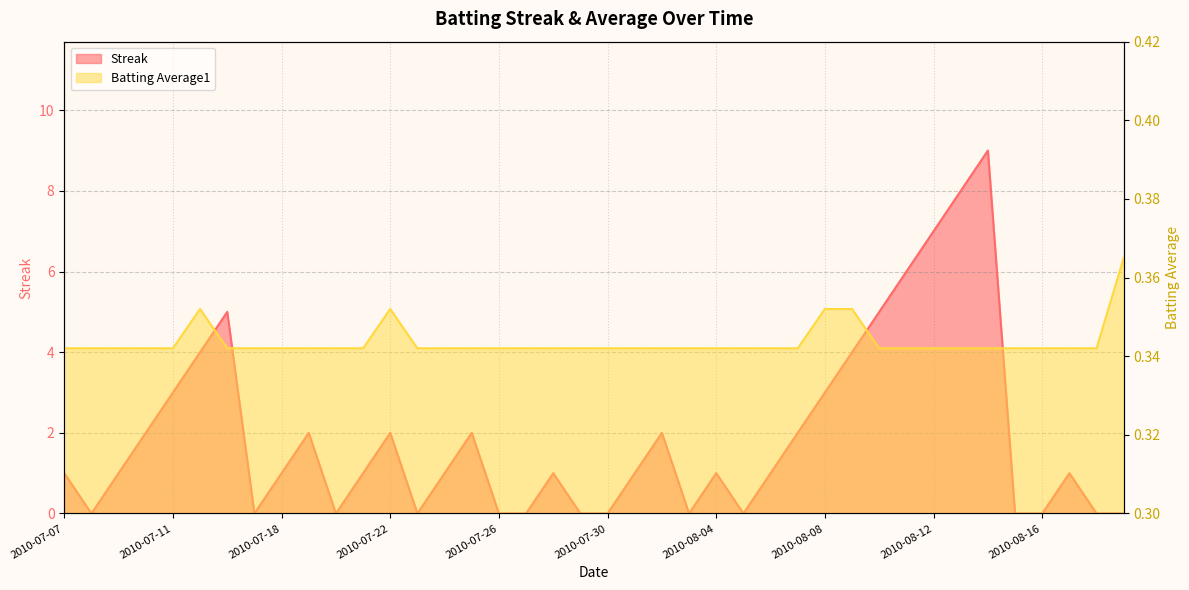

What is the value of the Streak point at the 23rd from the left?

2.0